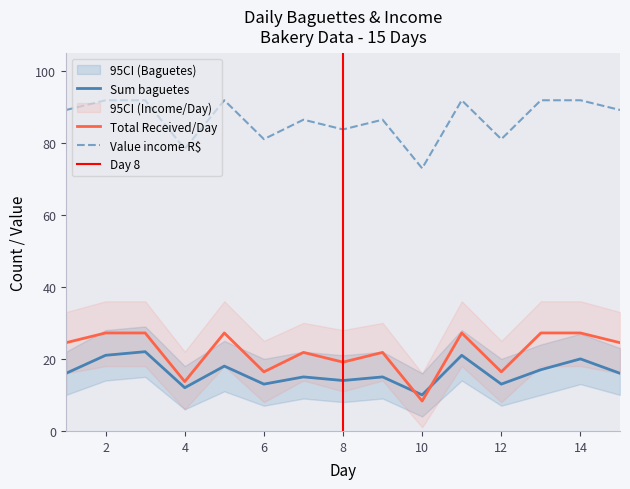

At how many categories does at least one series exceed 73?

14